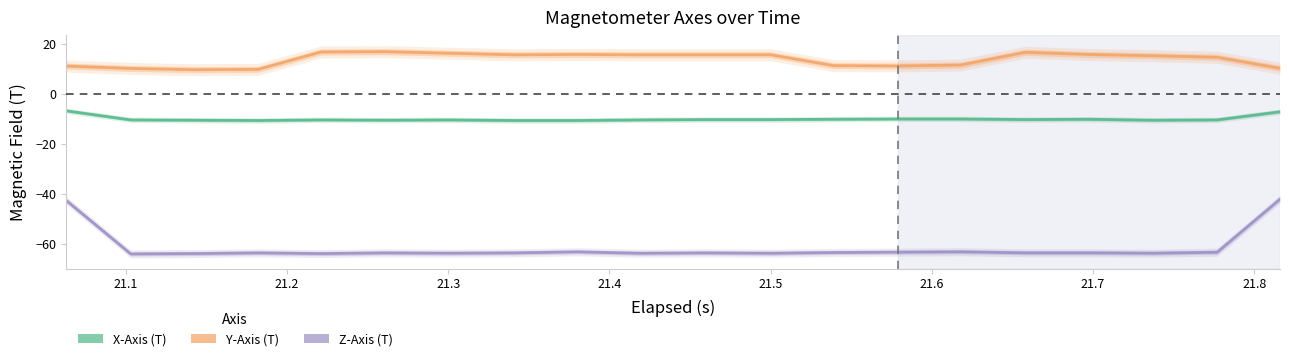

True or false: Y-Axis (T) has a value of 3.6 at 21.2.

False